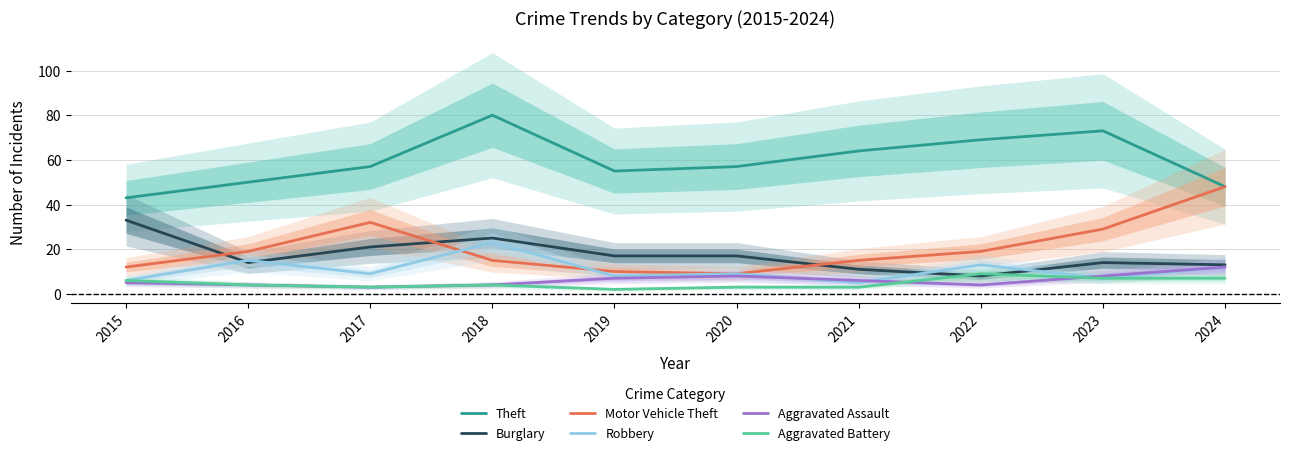

True or false: Aggravated Battery has a value of 1 at 2019.

False